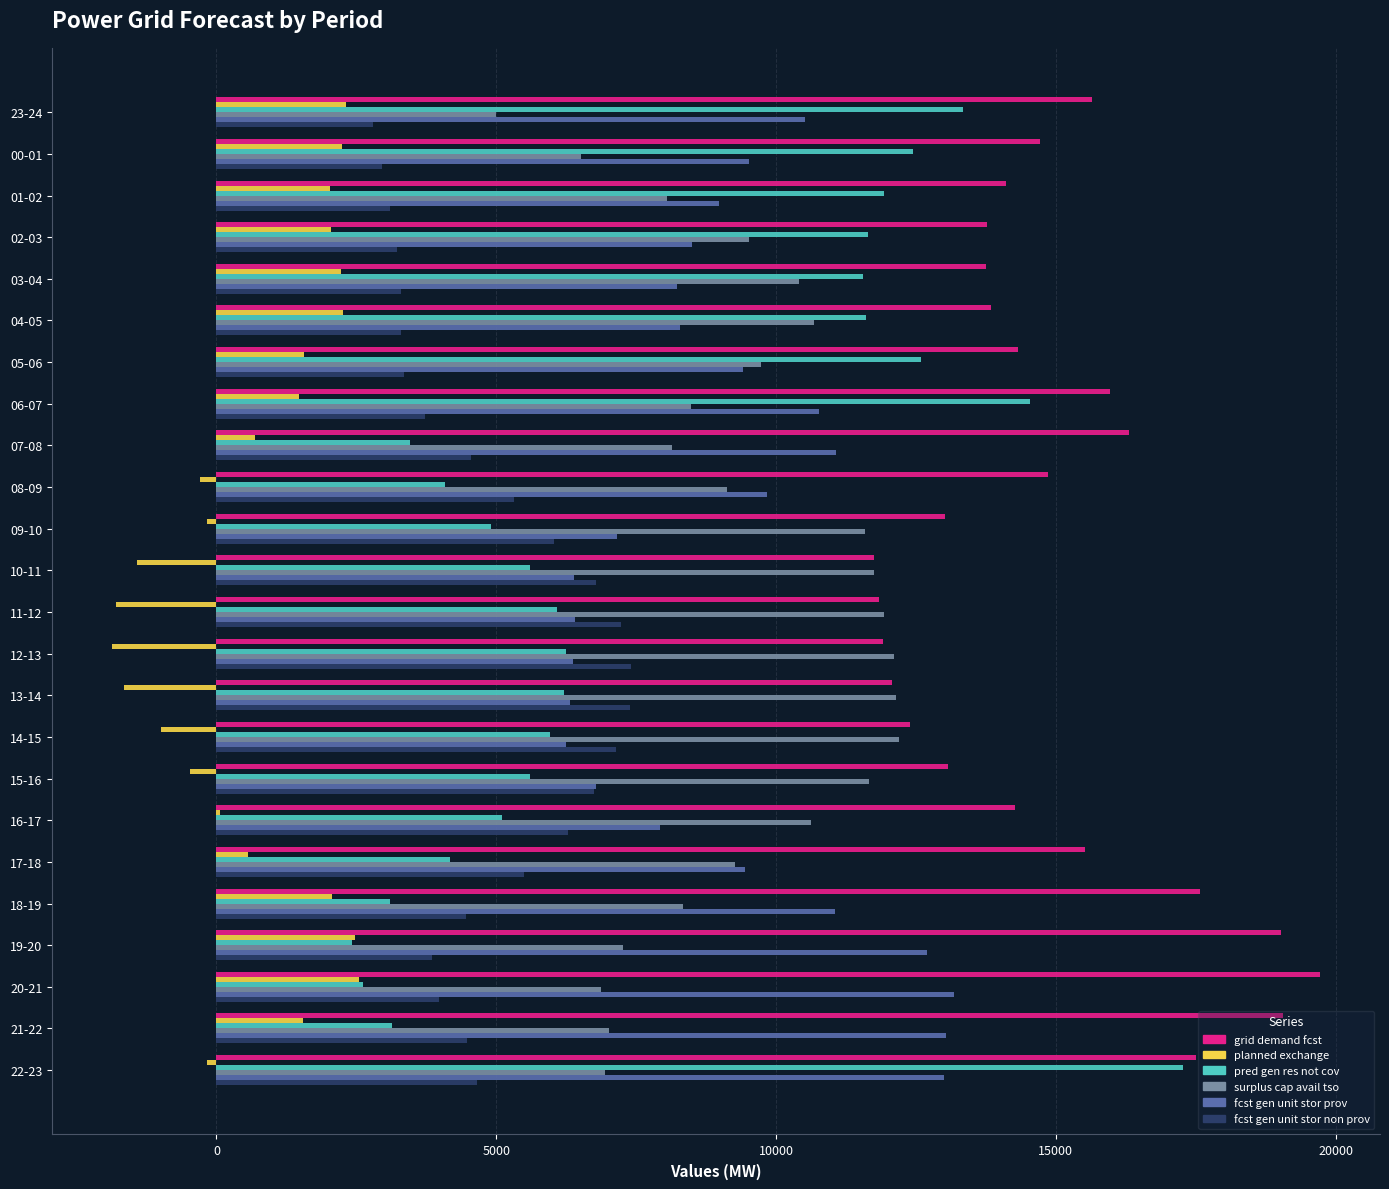

Which category has the highest value across all series?

20-21